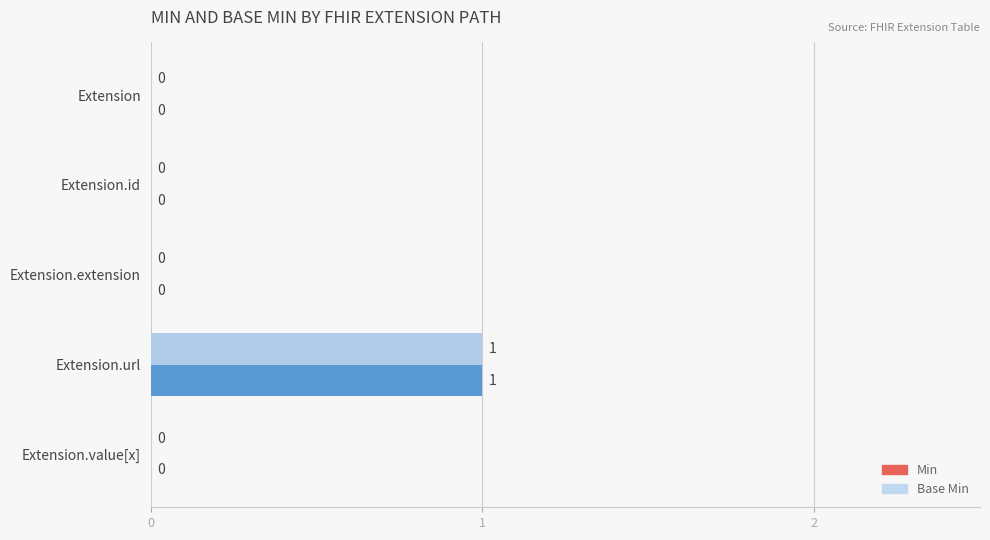

How many Base Min values are between 0 and 1?

5